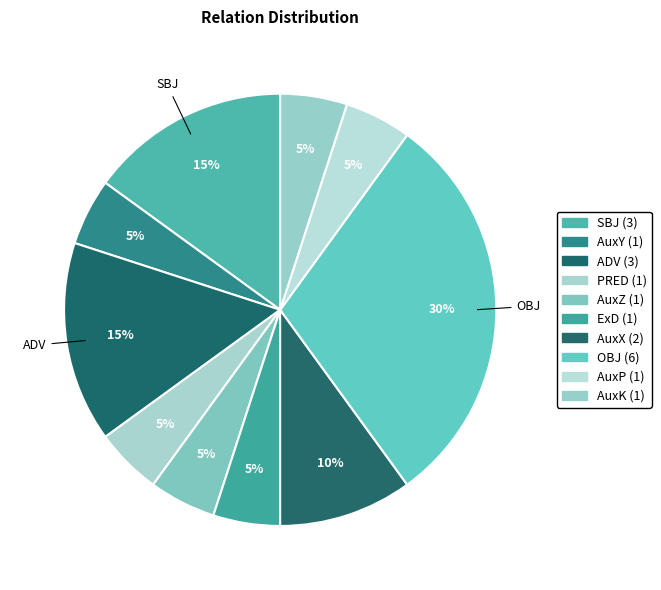

How many segments does this pie chart have?

10